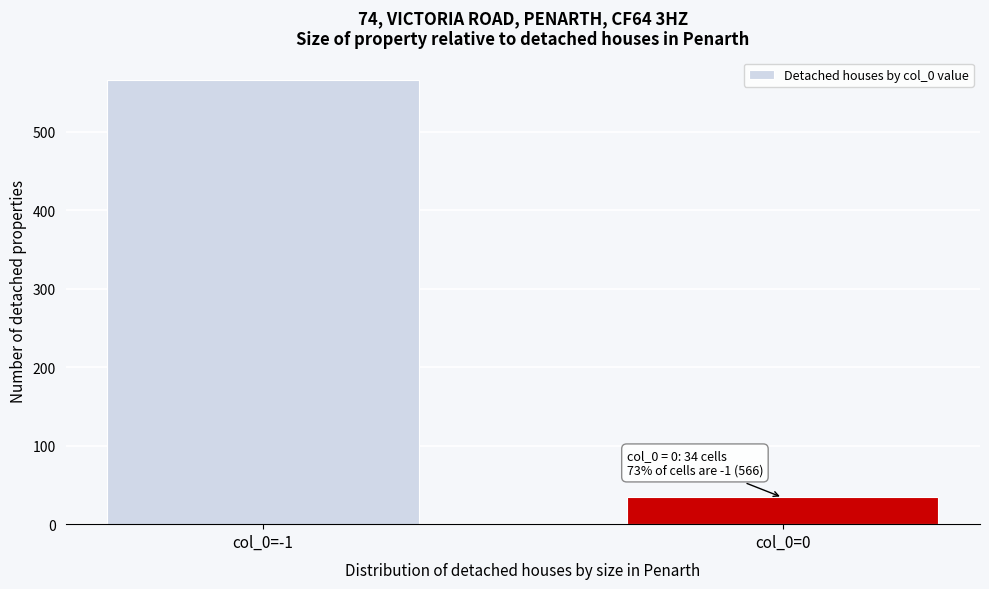

Reading left to right, extract all data points from this chart.

col_0=-1=566	col_0=0=34